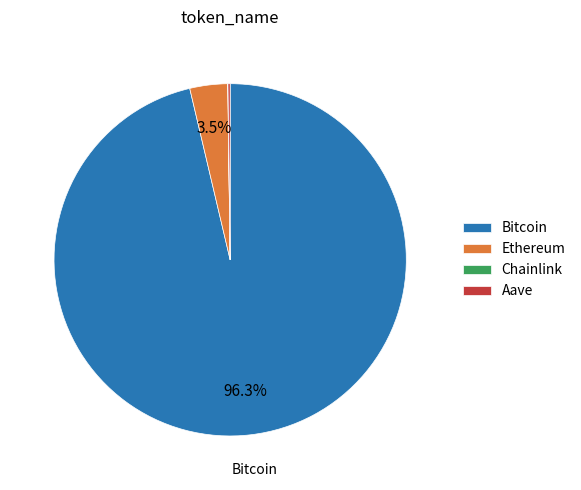

Which category has the biggest portion of the pie?

Bitcoin